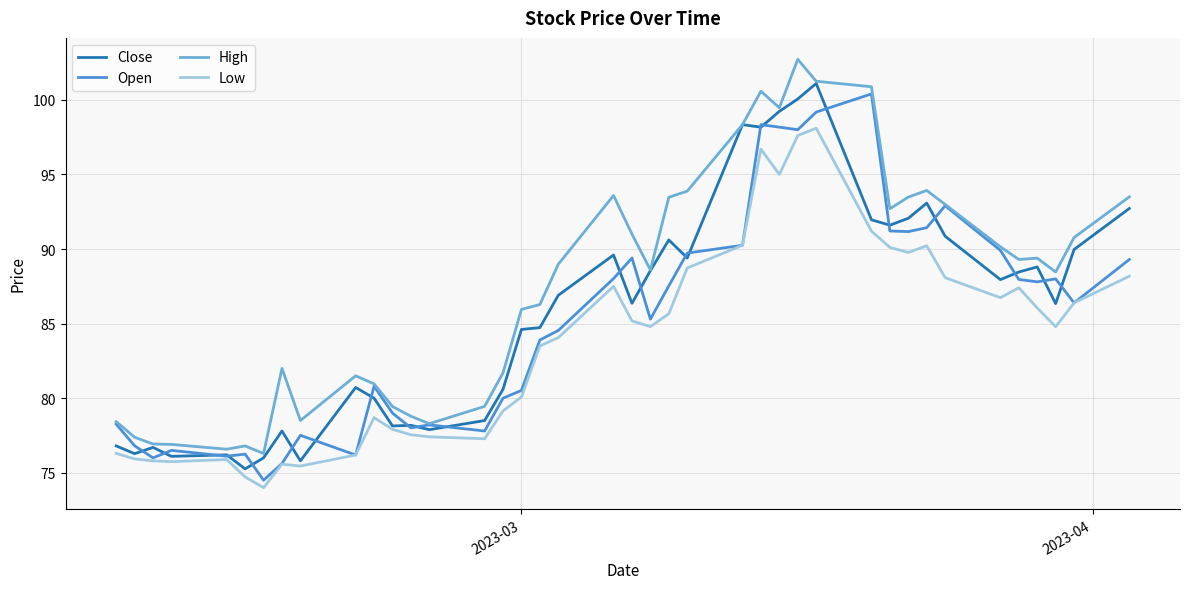

Which series has the largest total across all categories?

High